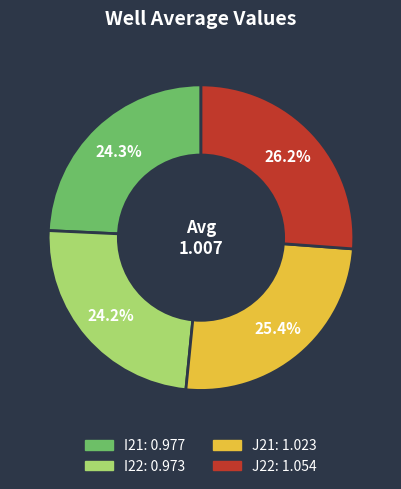

Is there a majority slice in this chart?

No